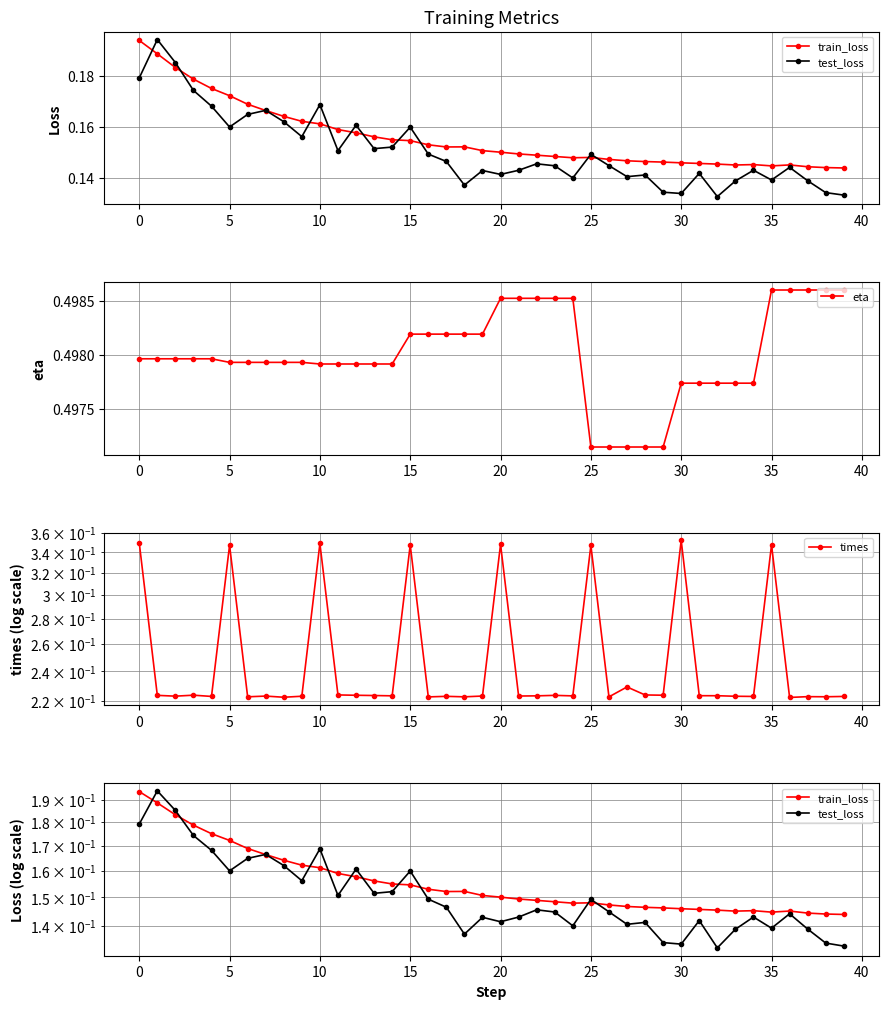

Which series has the widest spread of values?

times